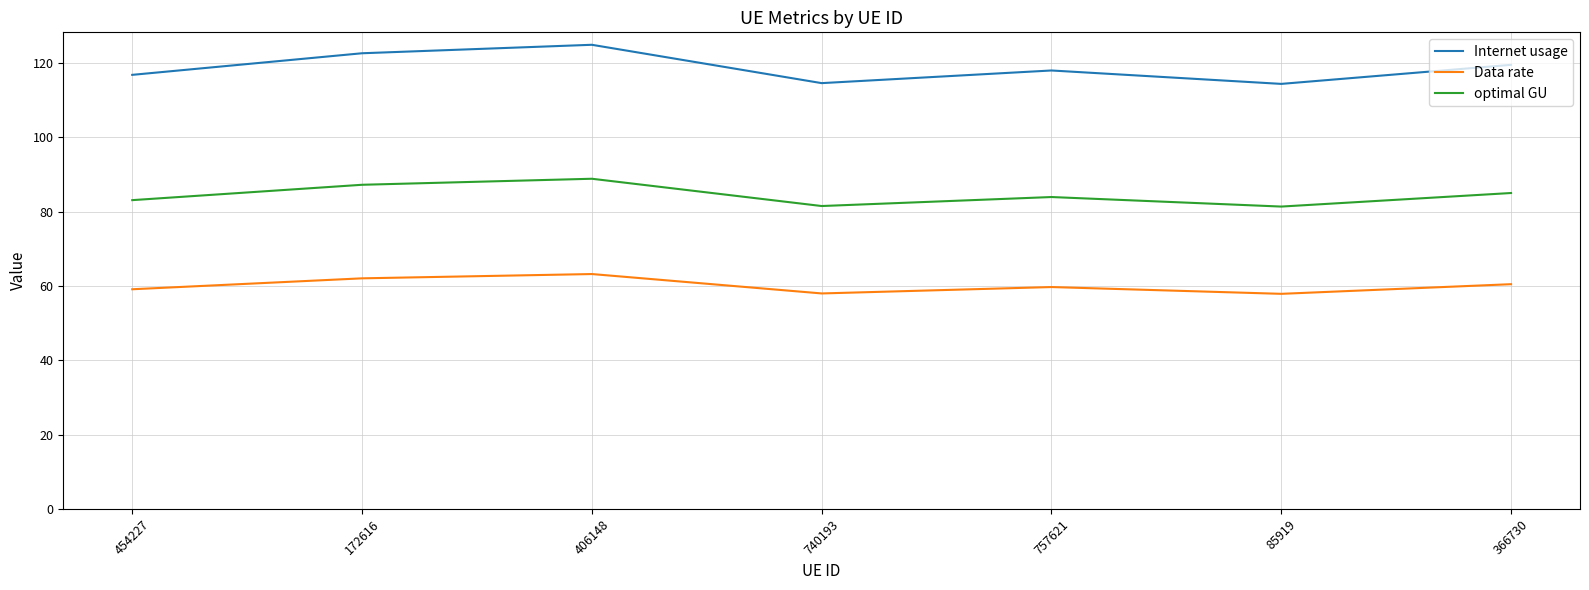

The optimal GU series shows 85.0 at 366730. True or false?

True